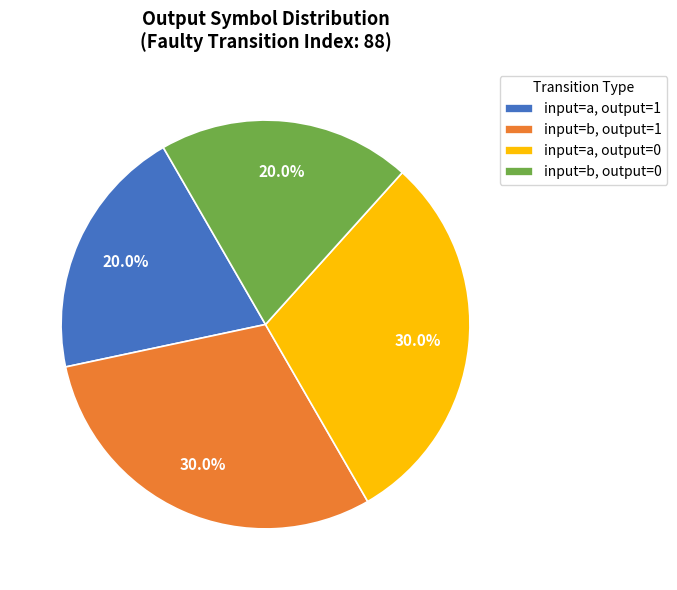

Is there a majority slice in this chart?

No